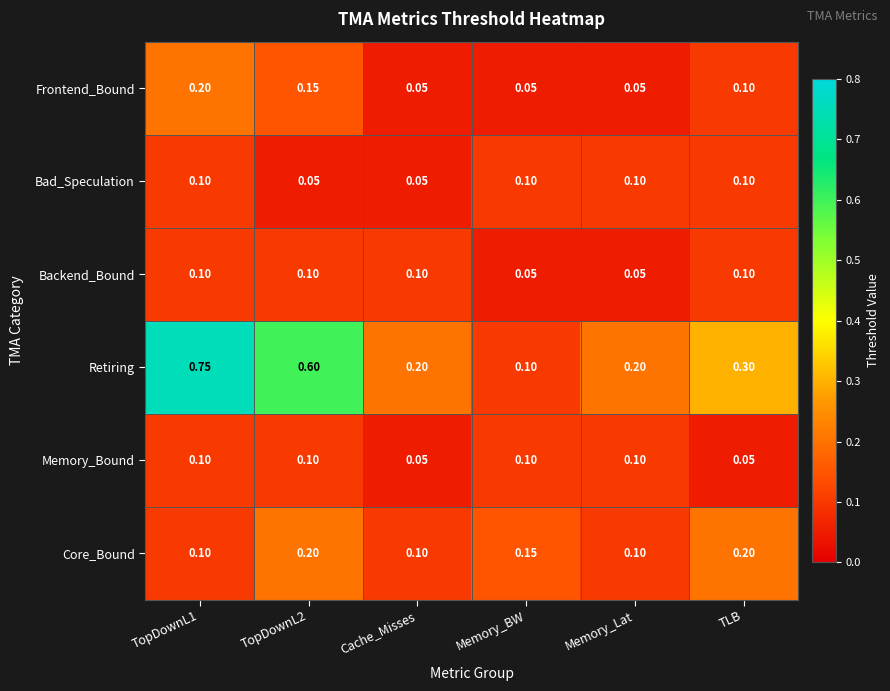

Which series has the largest total across all categories?

Retiring